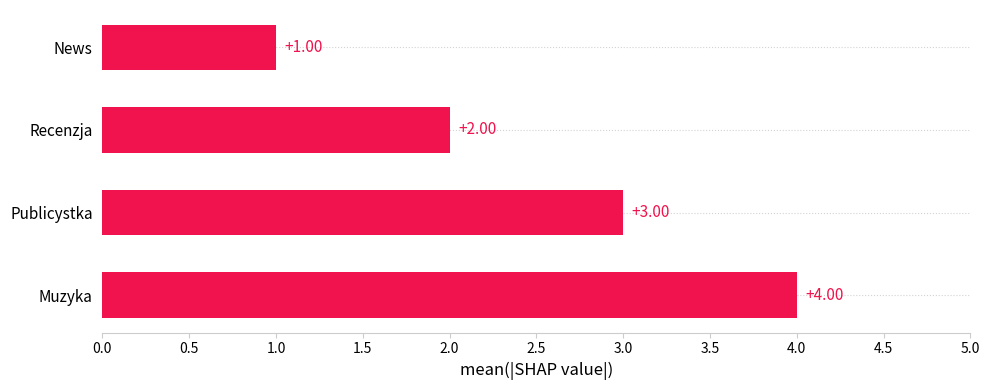

What is the difference between the values at News and Muzyka?

3